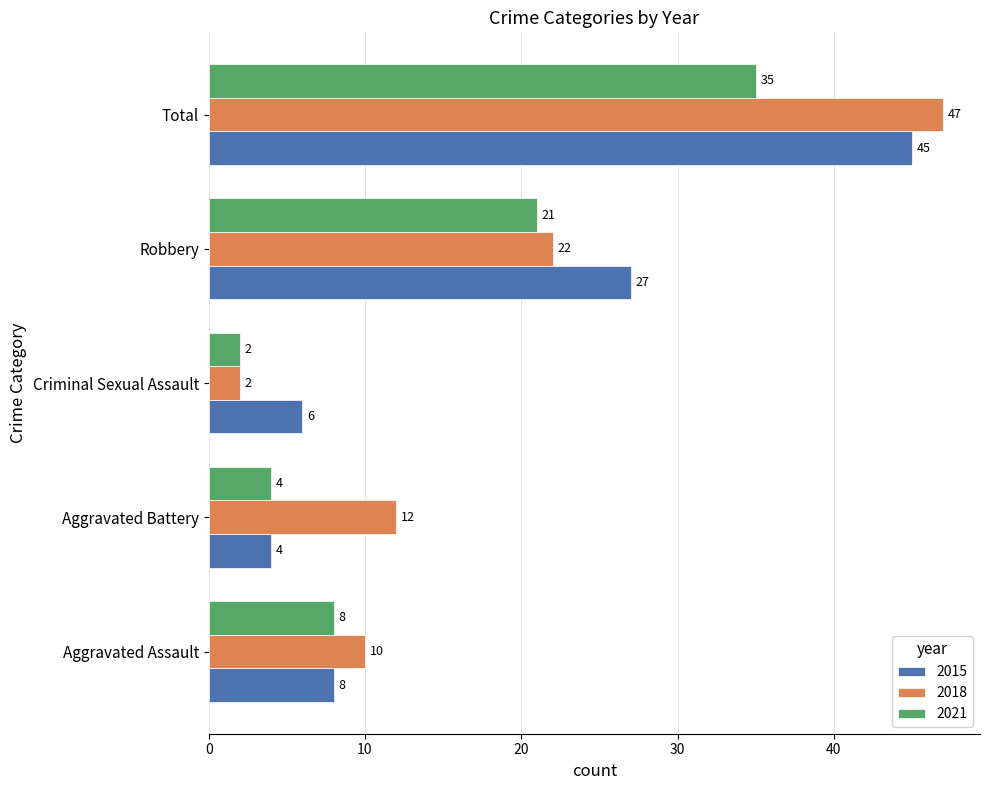

What is the sum of the 2018 values at Robbery and Total?

69